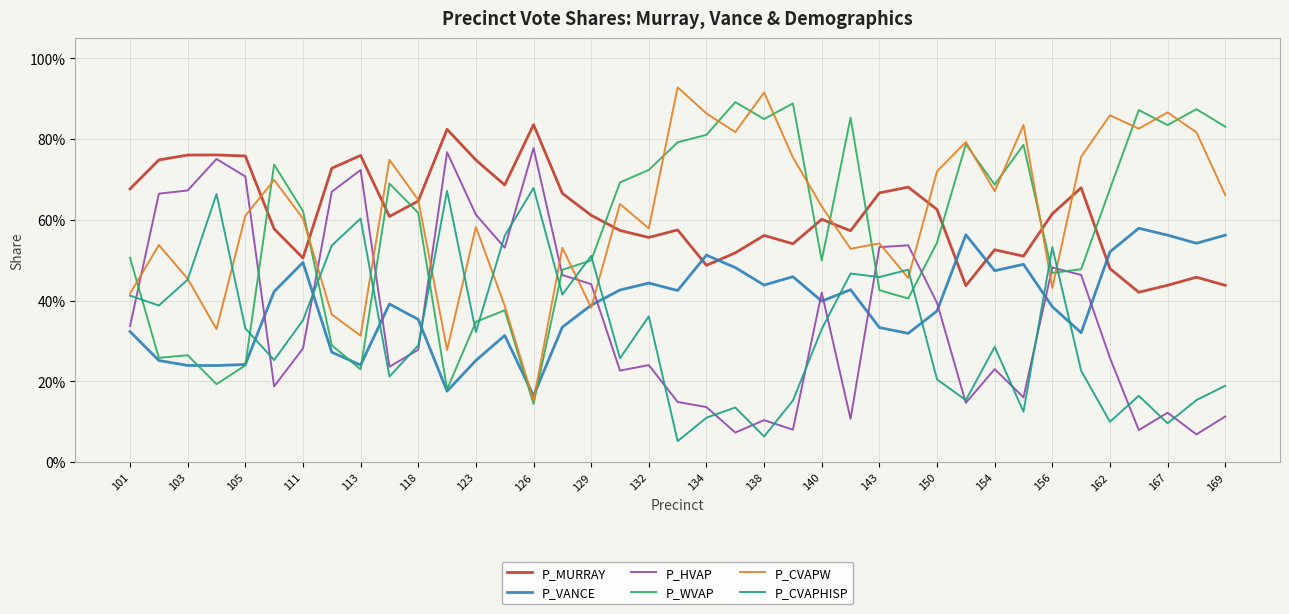

What are all the series names shown in the legend?

P_MURRAY, P_VANCE, P_HVAP, P_WVAP, P_CVAPW, P_CVAPHISP